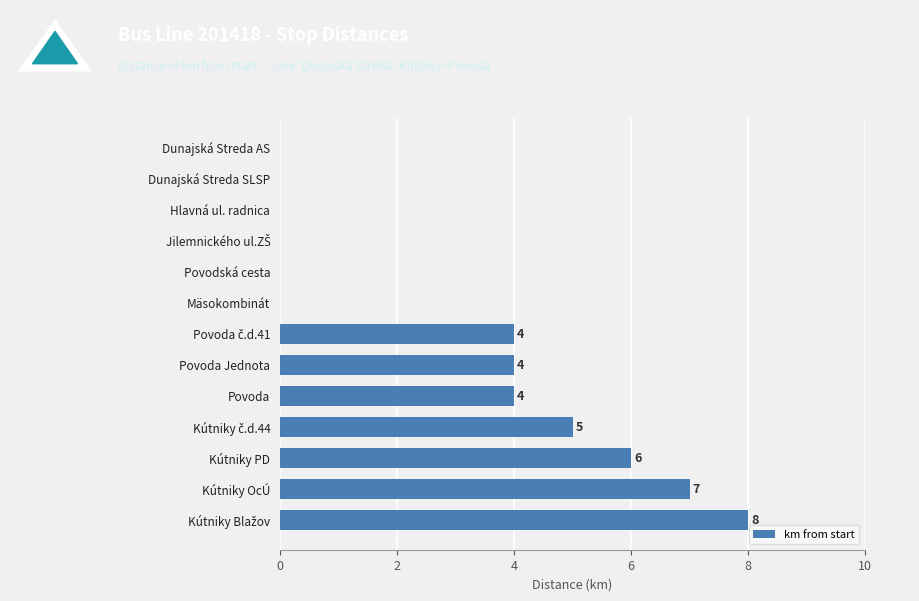

Count the values in the range 0 to 5.

10